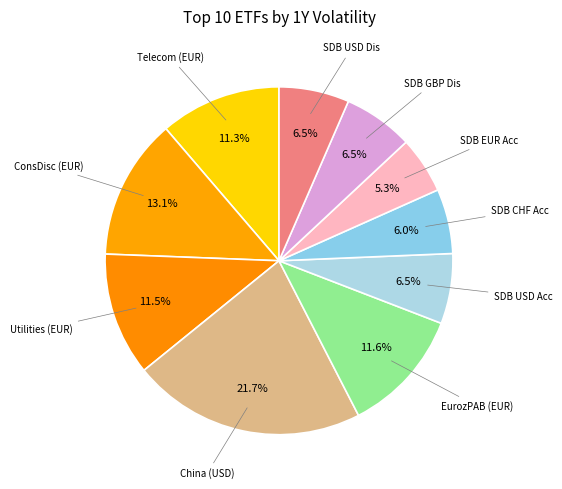

How many segments does this pie chart have?

10